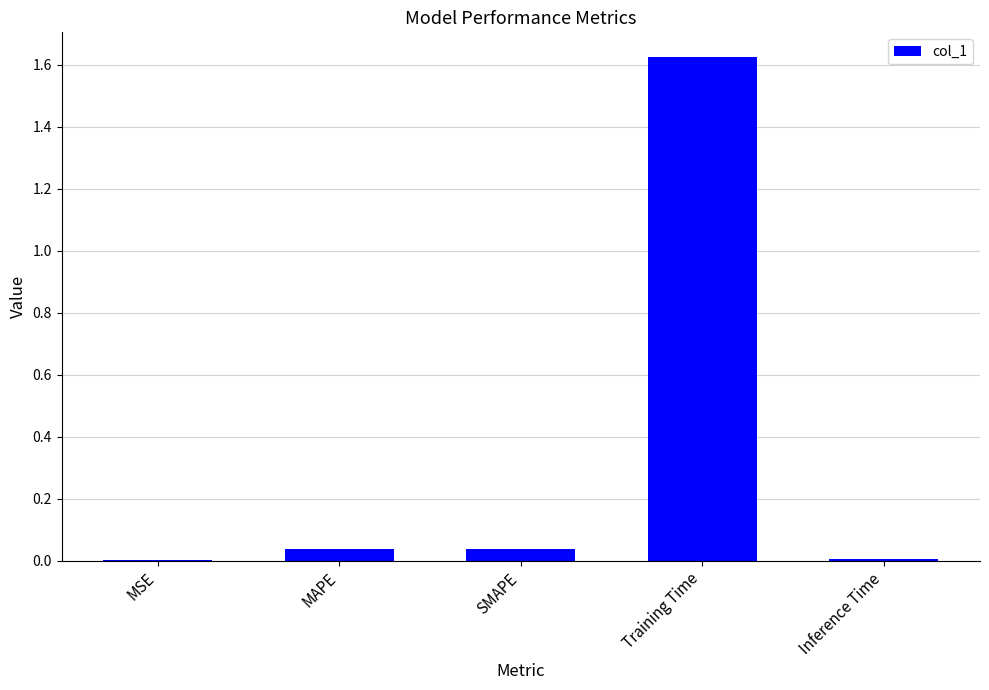

Is it true that the value at Inference Time is 0.0?

True